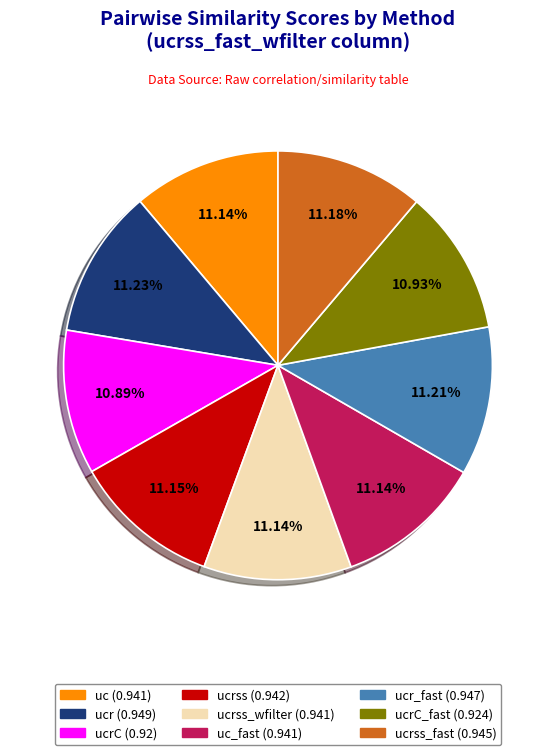

Is there a majority slice in this chart?

No